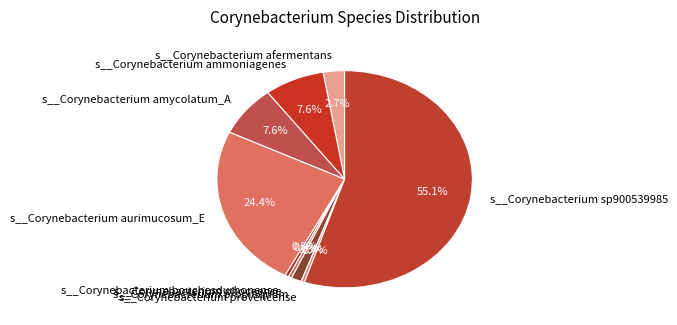

Which category accounts for the majority?

s__Corynebacterium sp900539985